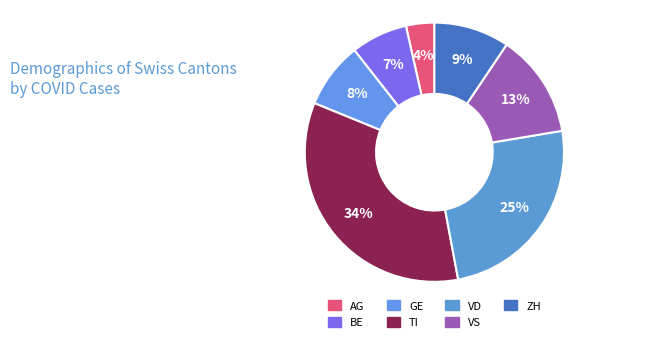

To the nearest percent, what portion does GE represent?

8%